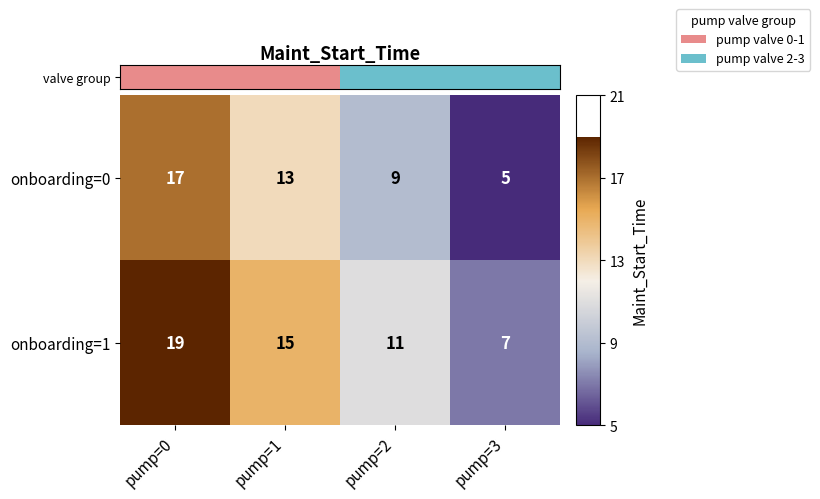

At which category does the chart reach its minimum across all series?

pump=3